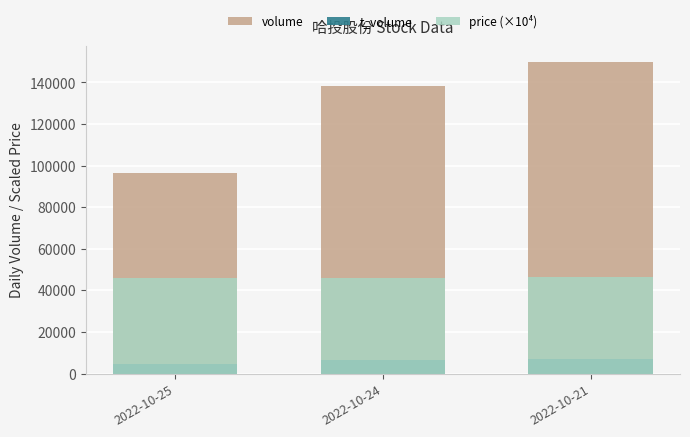

What is the highest value of the volume series?

149977